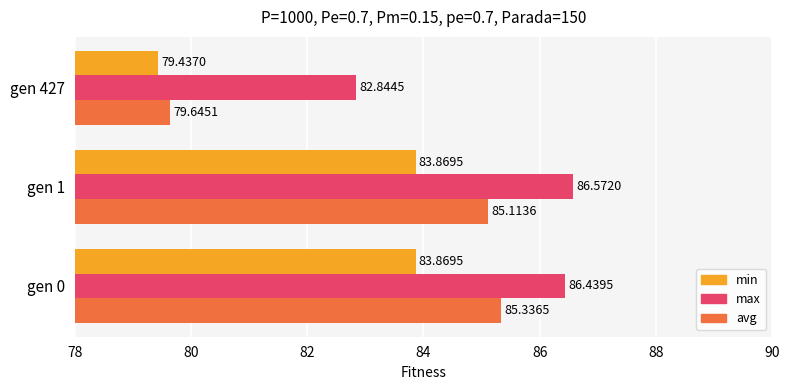

List the series in order of their overall mean, lowest first.

min, avg, max